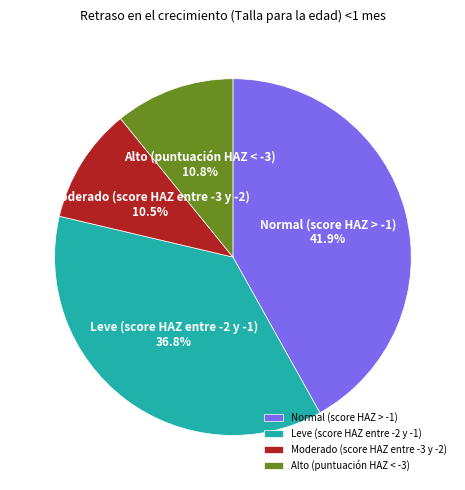

Count the number of slices in the pie.

4